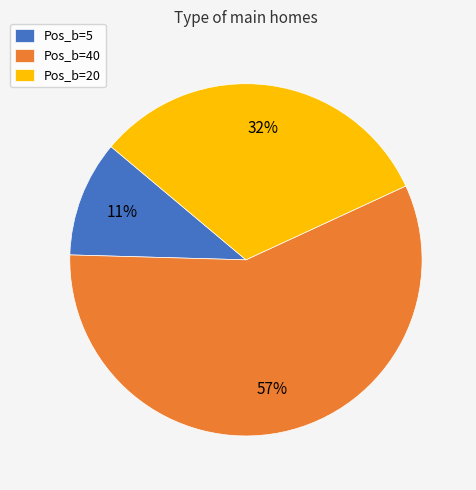

How many slices are in this pie chart?

3